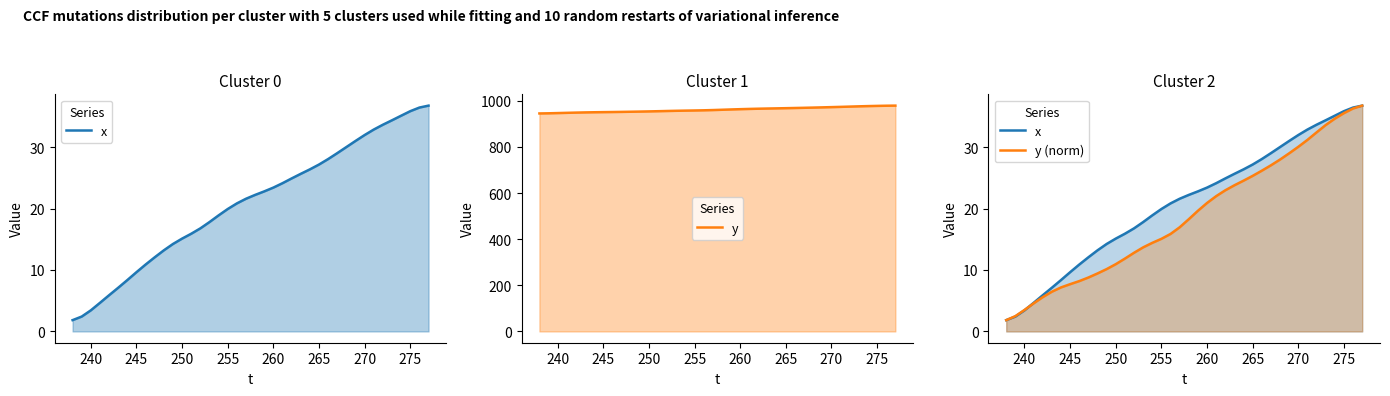

How many categories are shown in the chart?

40